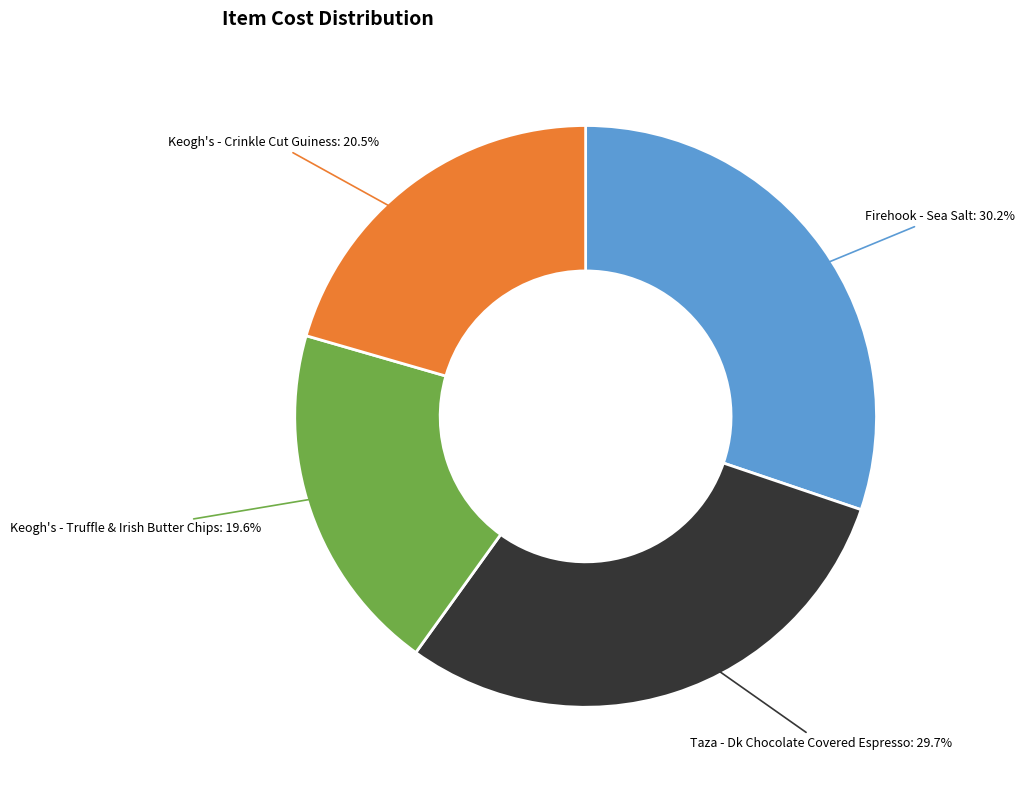

Does any single category account for the majority?

No